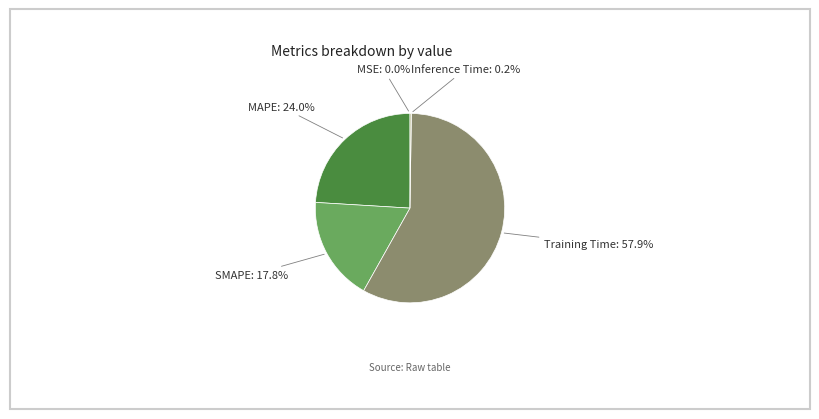

Which category has the biggest portion of the pie?

Training Time